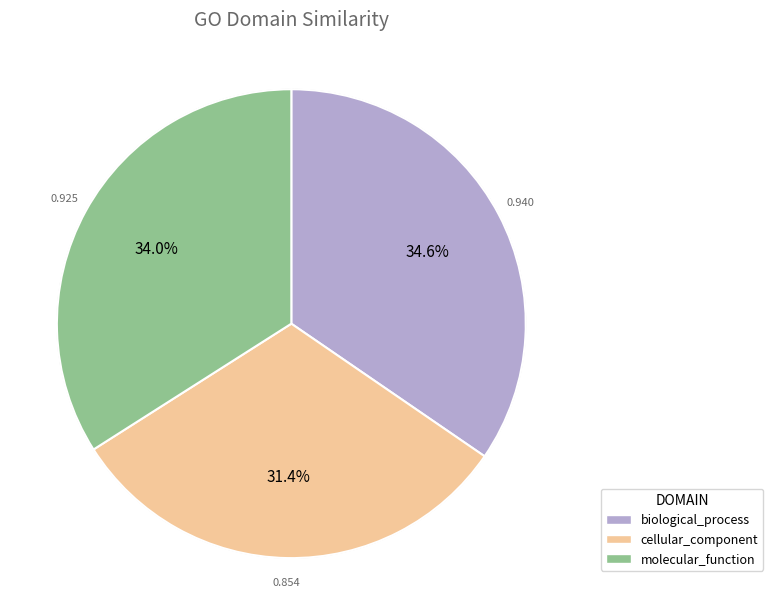

To the nearest percent, what percentage of the pie is molecular_function?

34%